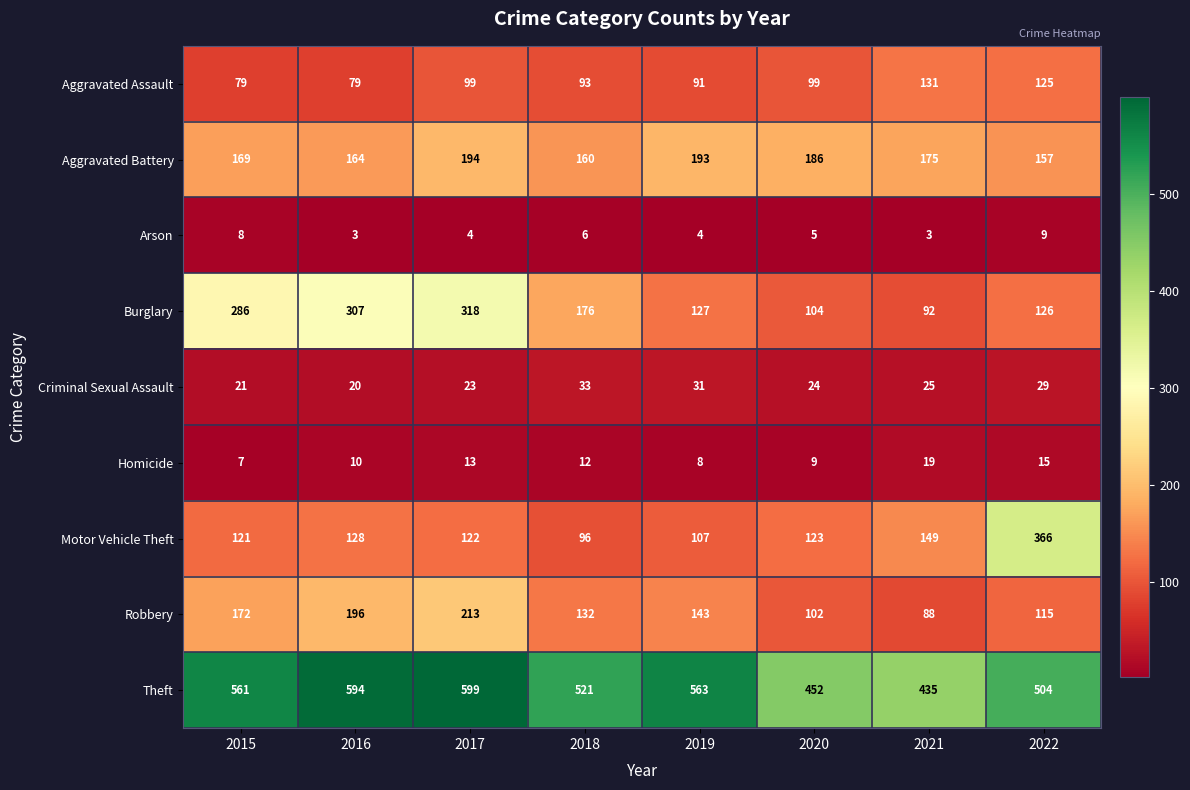

At which category is the sum across all series the highest?

2017